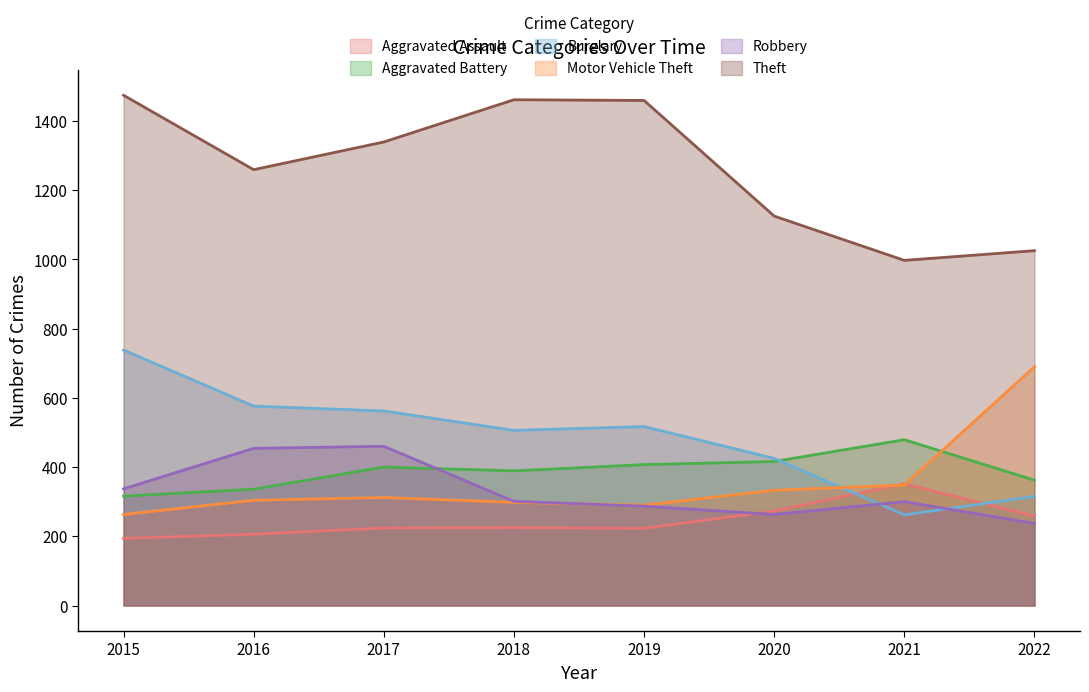

Which has a higher value, 2022 or 2017?

2022